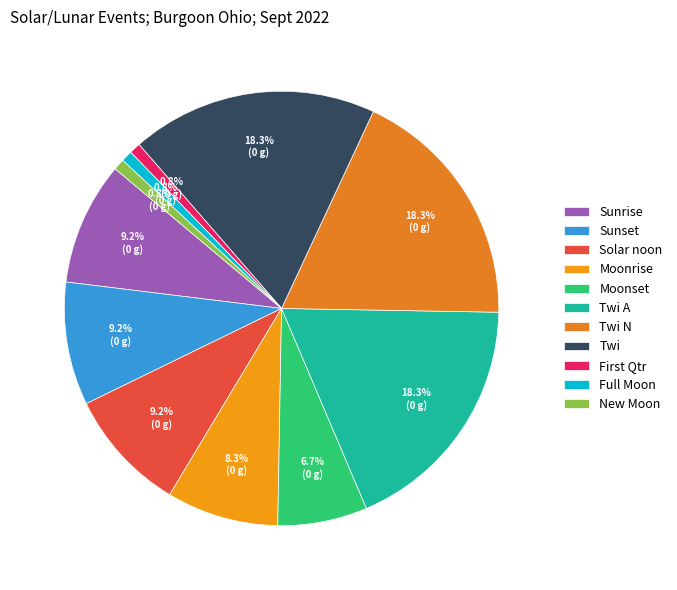

What percentage is NOT represented by Twi A?

81.7%